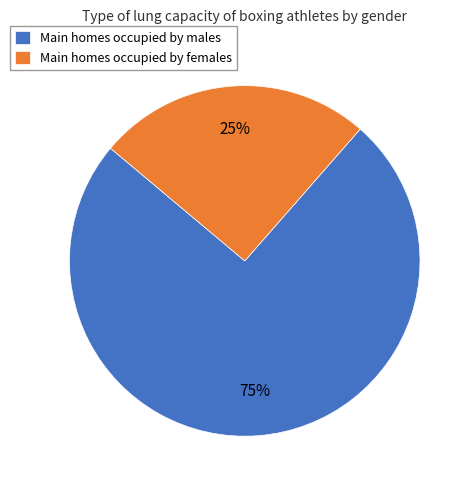

Which slice represents more than half of the pie?

Main homes occupied by males